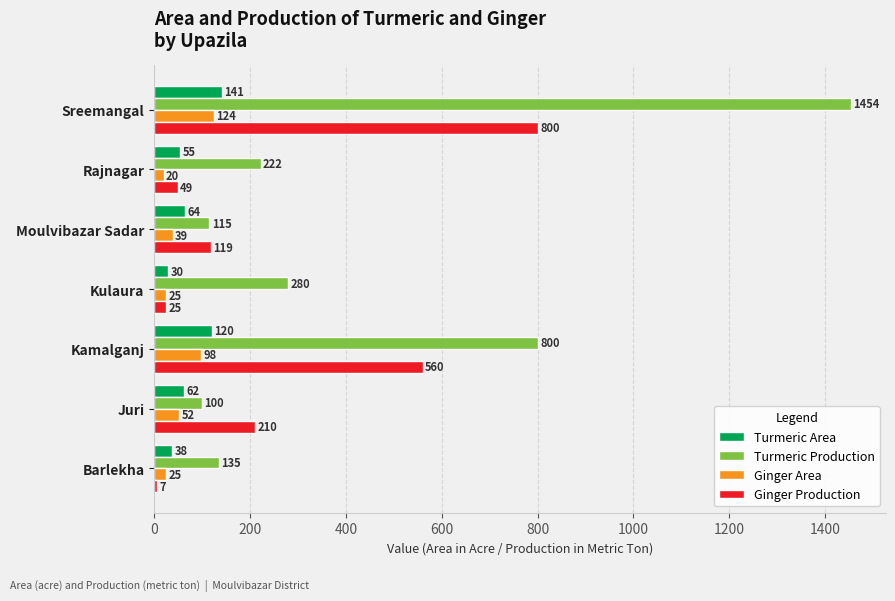

Is the value of Turmeric Area at Kulaura greater than the value of Ginger Area at Moulvibazar Sadar?

No